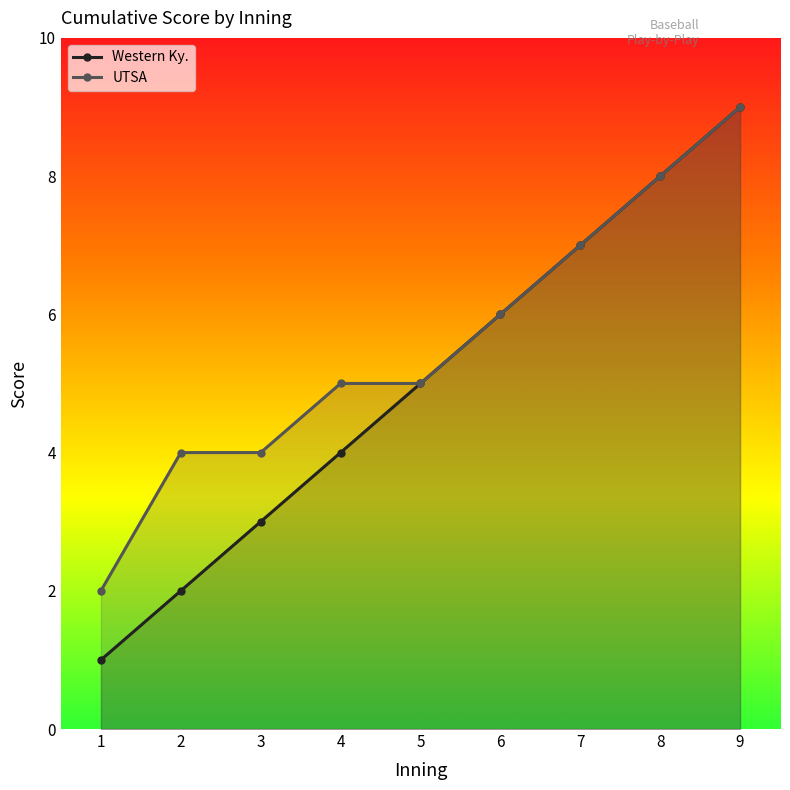

What is the value of the Western Ky. point at the 7th from the left?

7